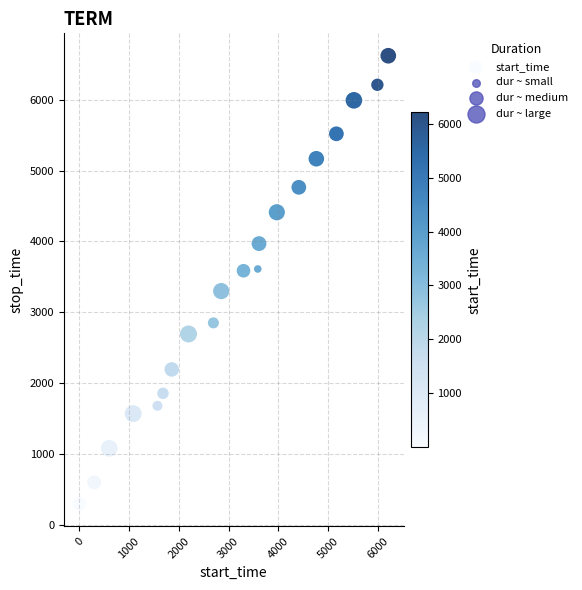

What is the range of Y values (max minus min)?

6321